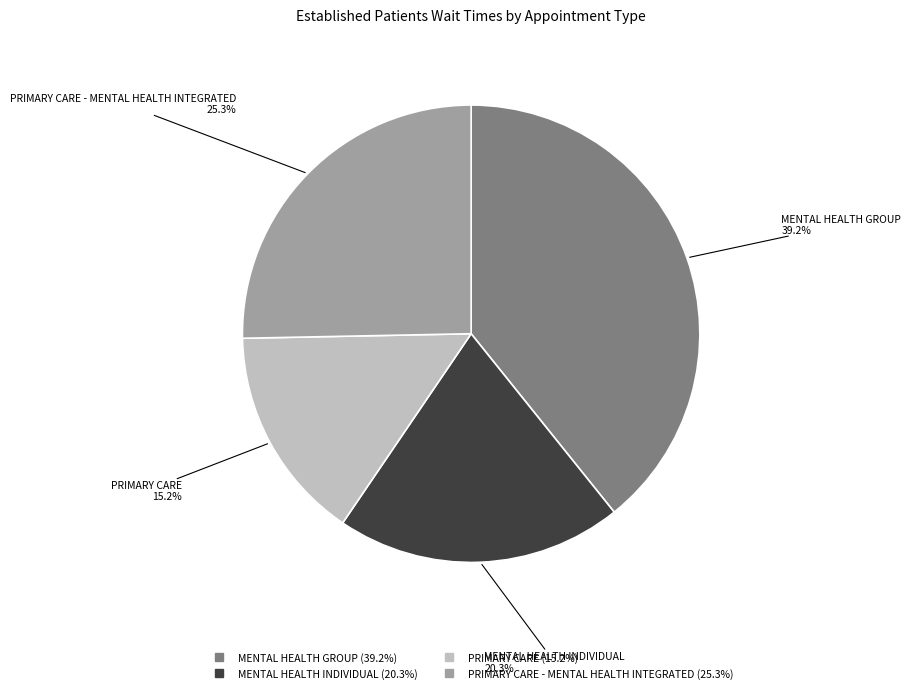

Does any single category account for the majority?

No